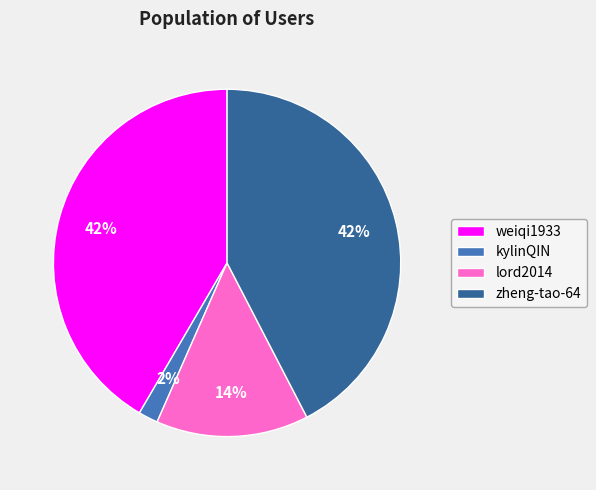

Does lord2014 account for over 50% of the chart?

No